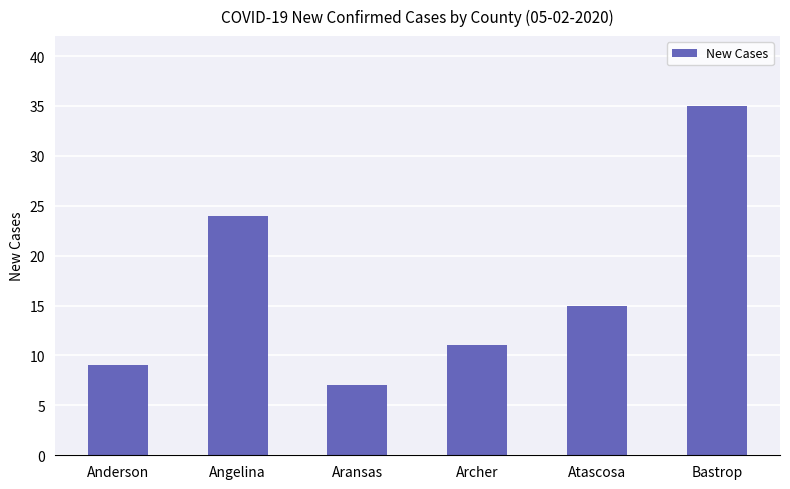

What is the label of the 1st bar from the right?

Bastrop